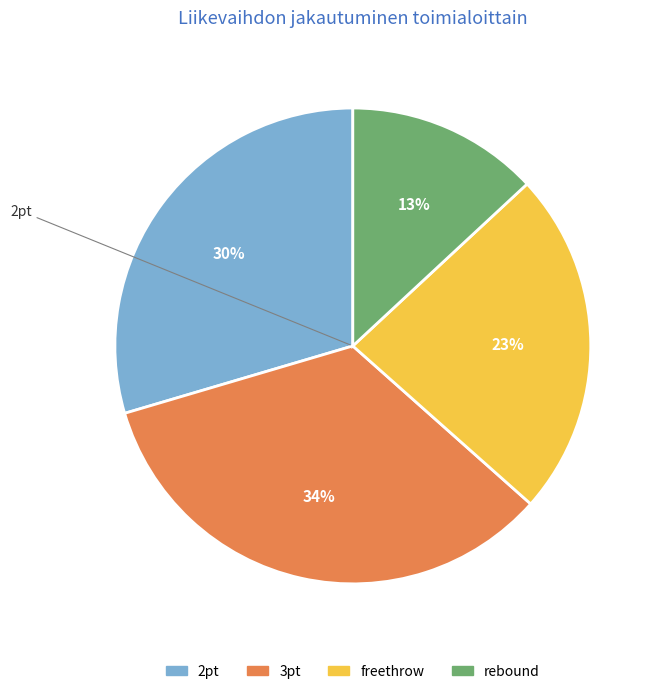

What percentage is the rebound slice, to the nearest percent?

13%